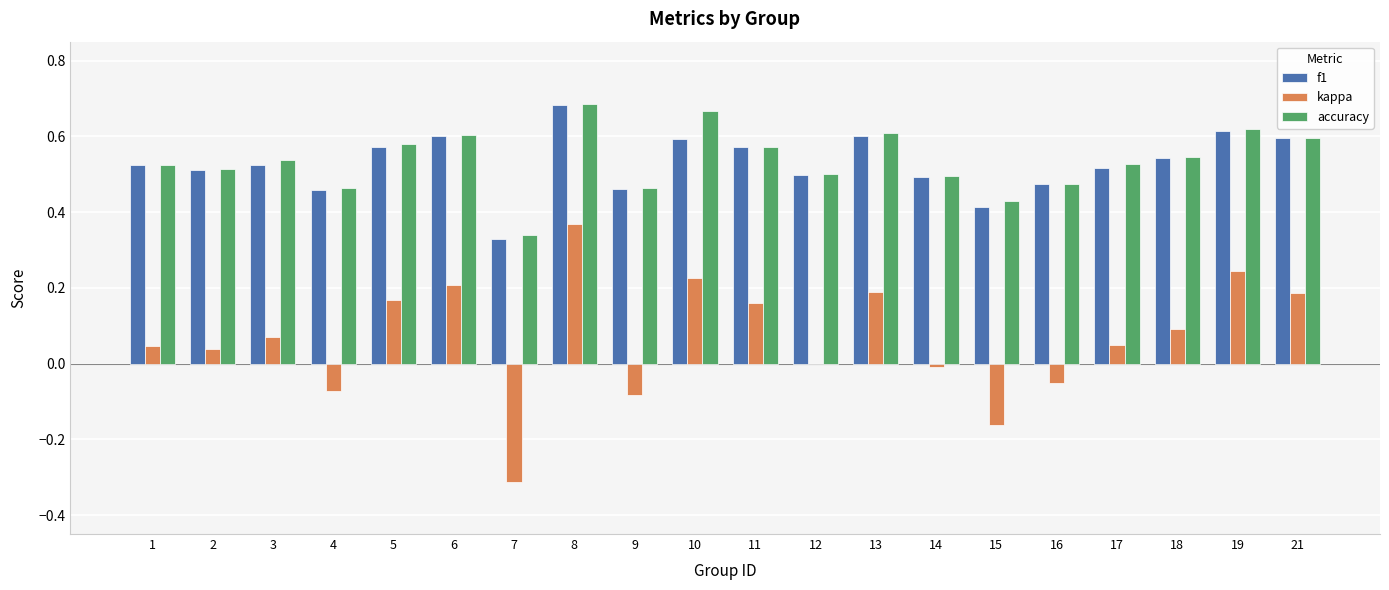

Which category has the highest value in the kappa series?

8